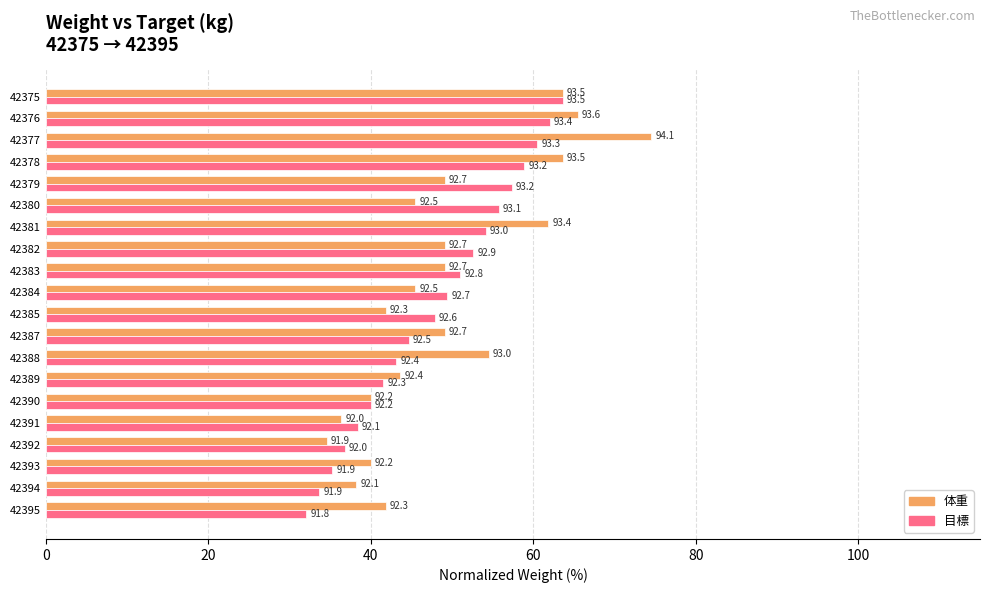

What is the sum of all 体重 values?

987.3